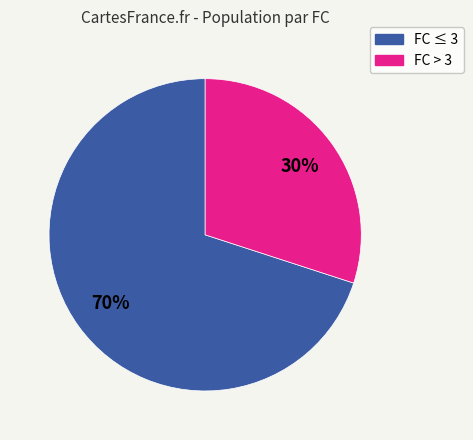

Is there a majority slice in this chart?

Yes